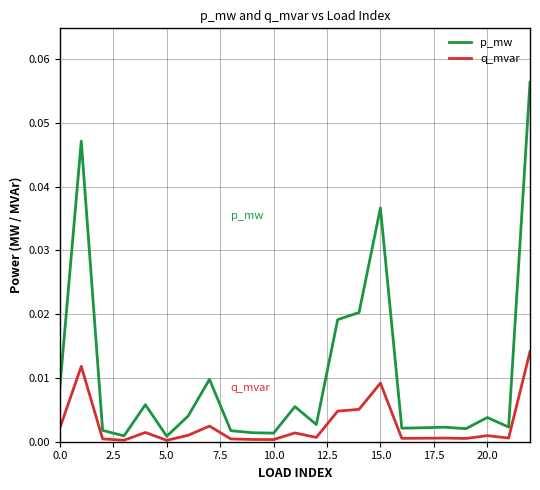

Rank the series by their average value, from highest to lowest.

p_mw, q_mvar